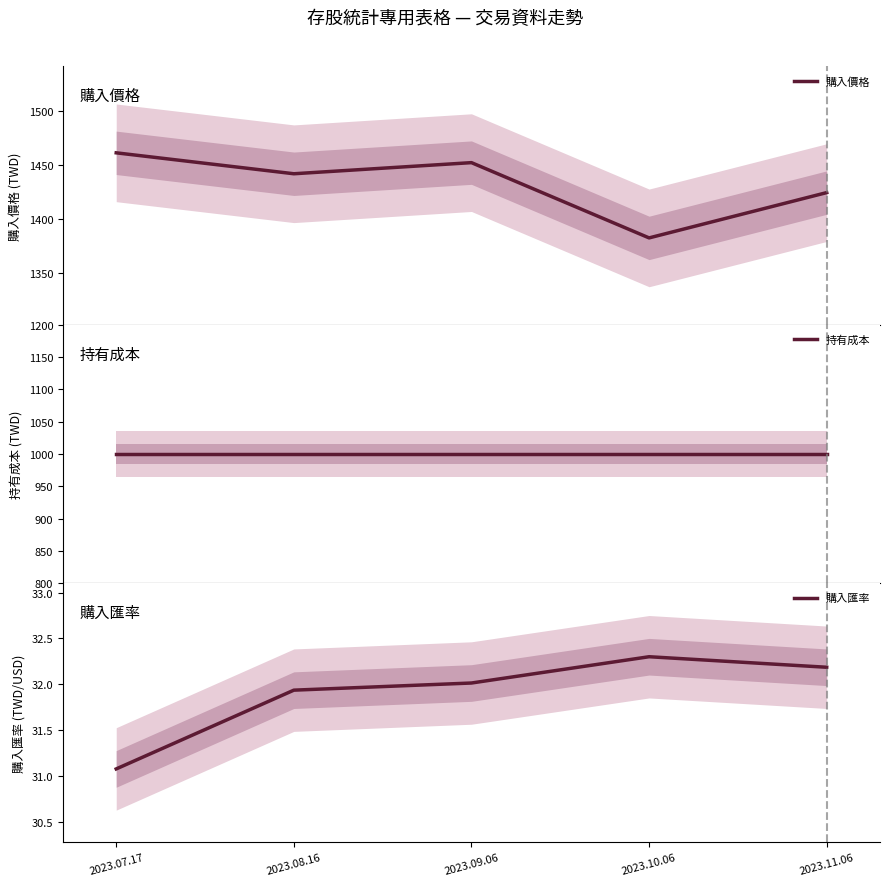

How many categories are shown in the chart?

5